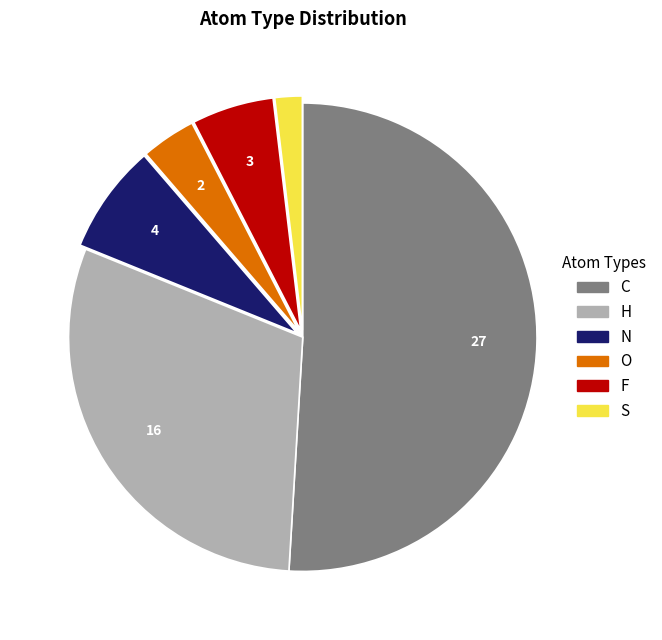

How many segments does this pie chart have?

6